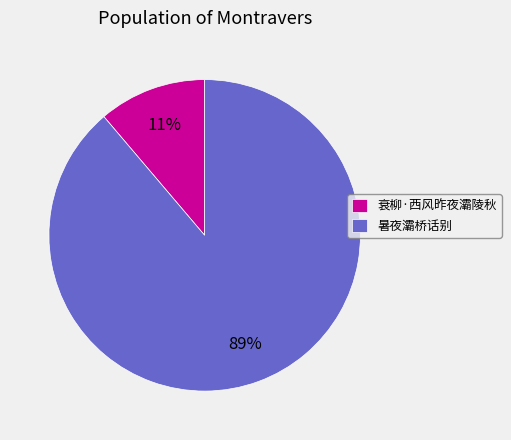

Combined, do 暑夜灞桥话别 and 衰柳·西风昨夜灞陵秋 account for over 50%?

Yes